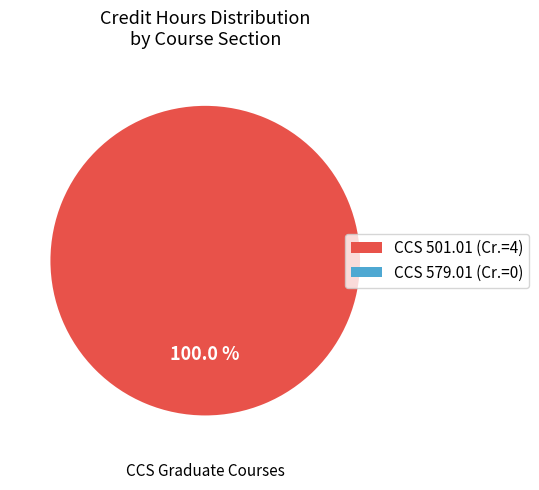

How many segments does this pie chart have?

1